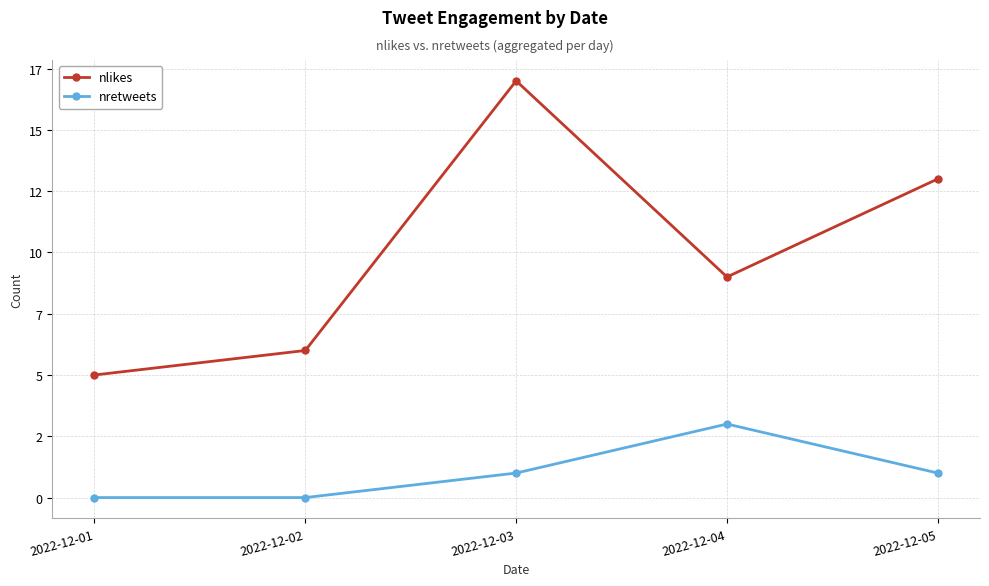

What are all the series names shown in the legend?

nlikes, nretweets